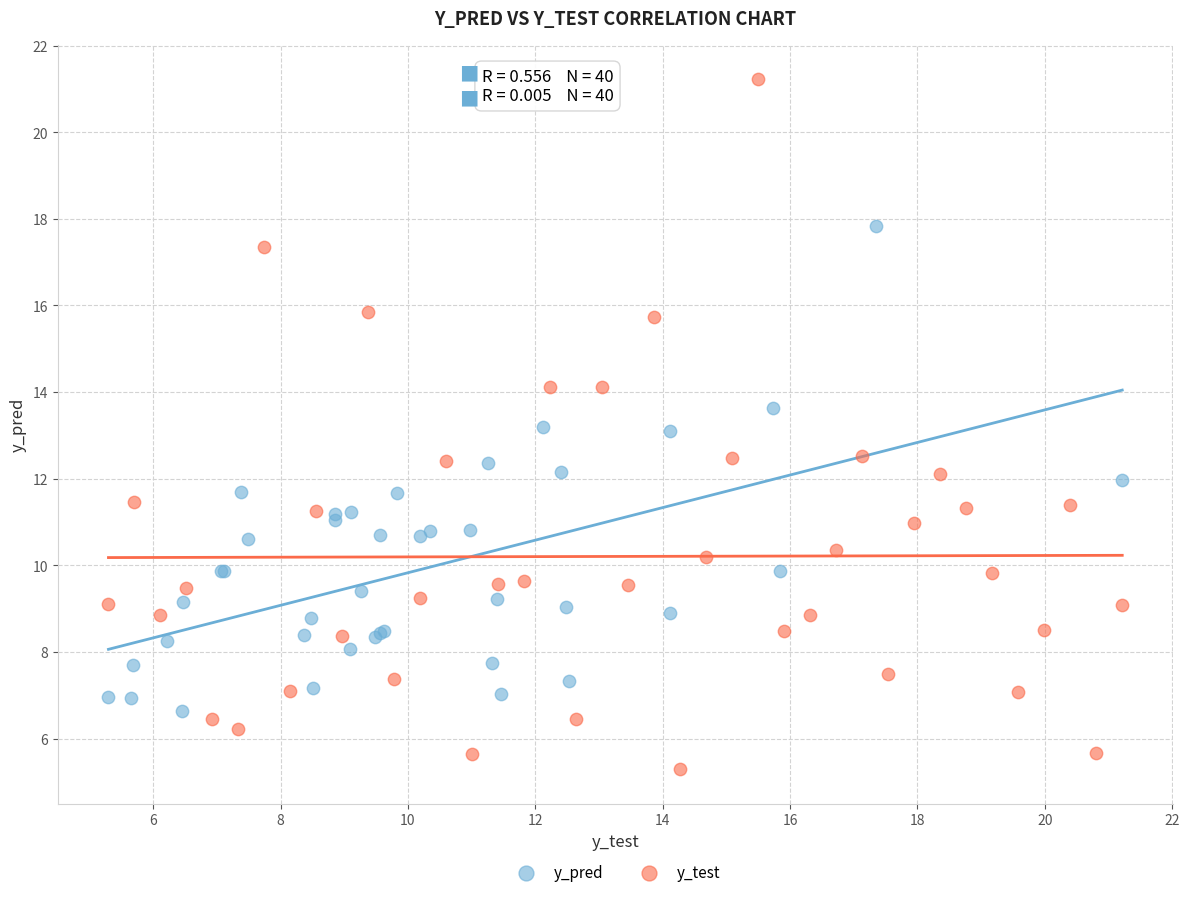

Which series reaches the minimum Y coordinate?

y_test